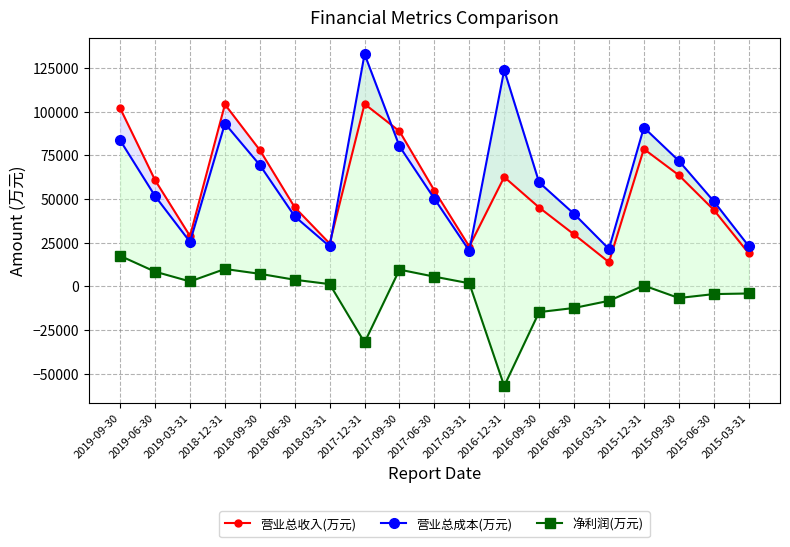

True or false: 净利润(万元) and 营业总收入(万元) intersect in this chart.

False